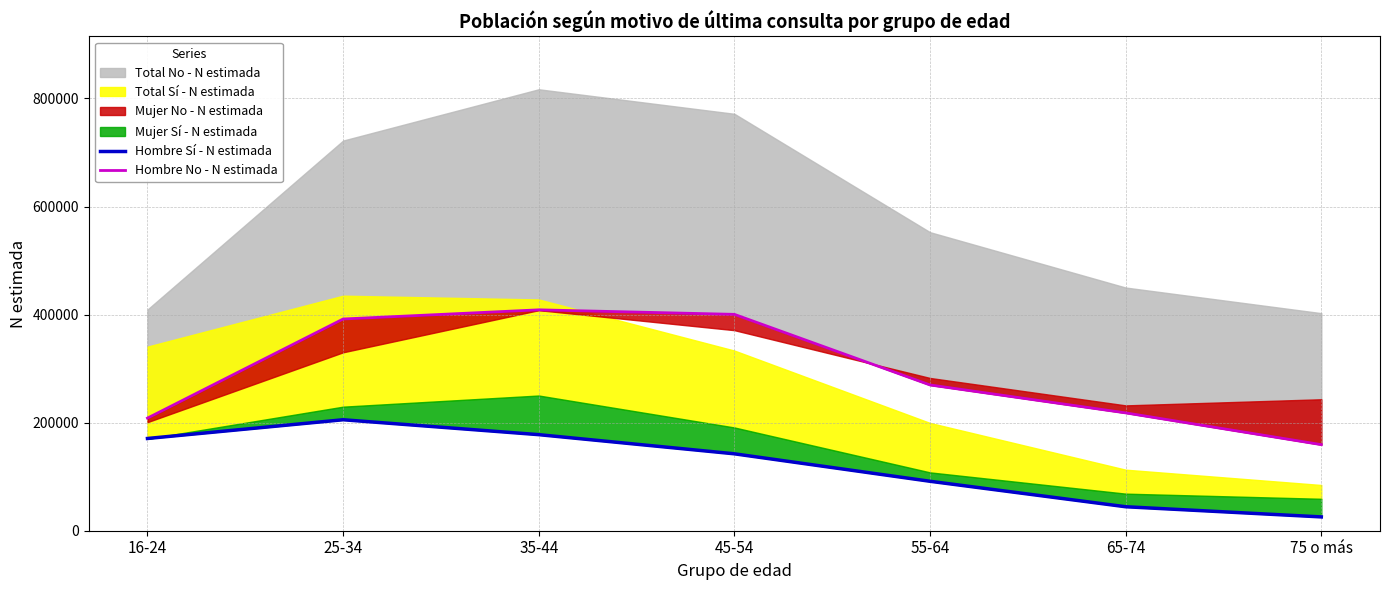

At which label is Hombre Sí - N estimada closest to 115484?

55-64